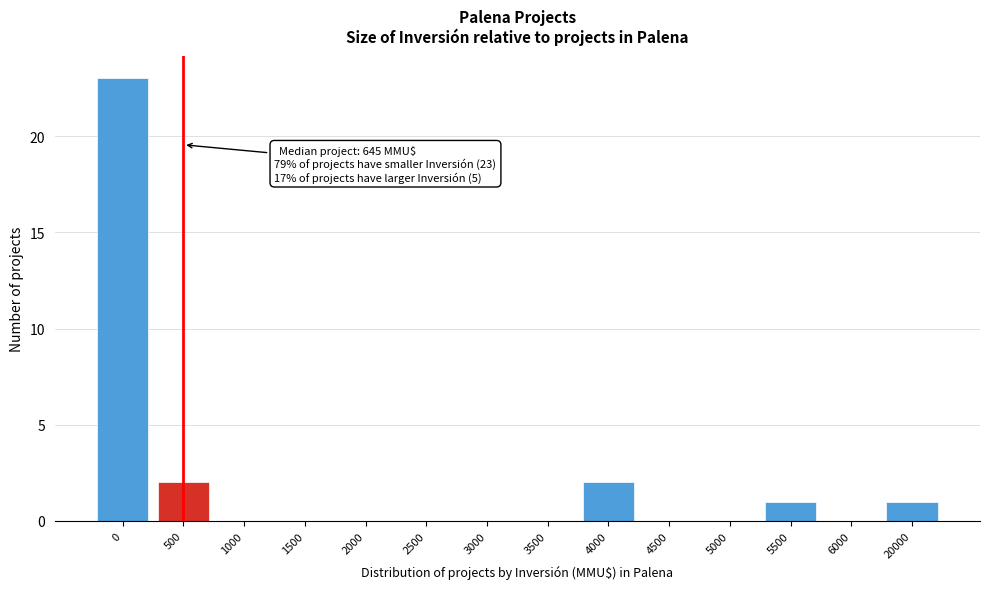

Reading right to left, transcribe all the data shown in this chart.

20000=1	6000=0	5500=1	5000=0	4500=0	4000=2	3500=0	3000=0	2500=0	2000=0	1500=0	1000=0	500=2	0=23